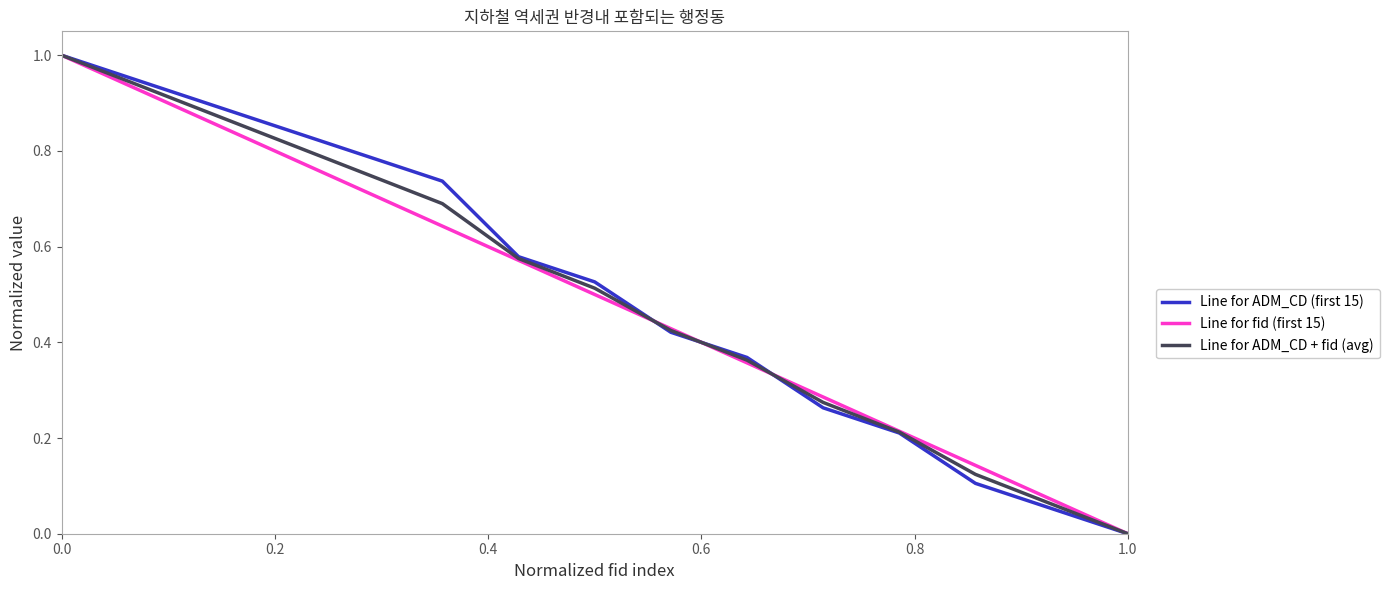

True or false: Line for ADM_CD + fid (avg) and Line for fid (first 15) cross at least once.

True